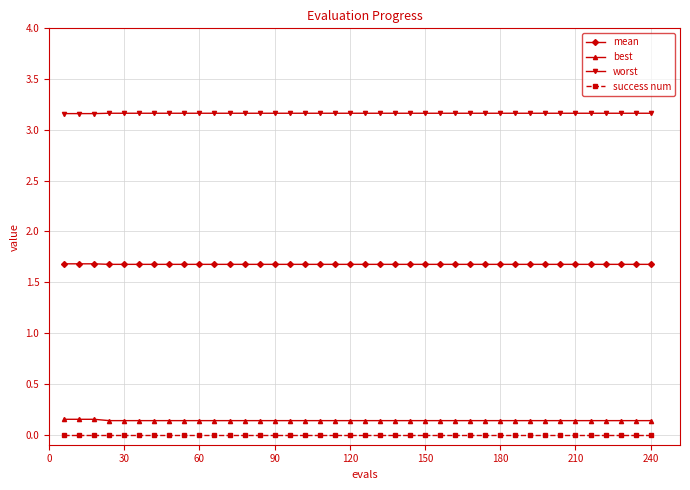

Which series has the largest total across all categories?

worst